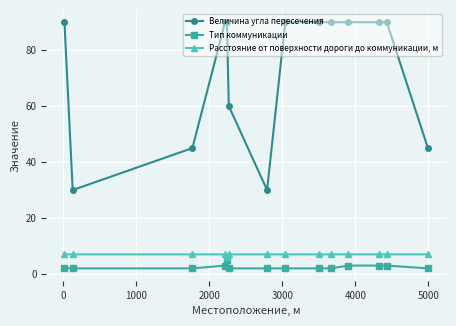

At how many categories does at least one series exceed 44?

12